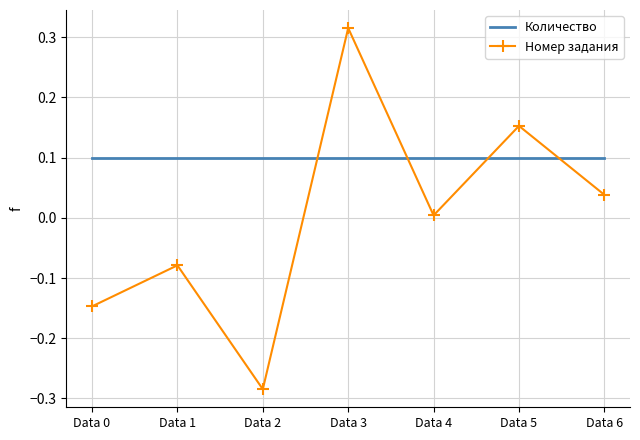

Rank the series at Data 2 from lowest to highest value.

Номер задания, Количество